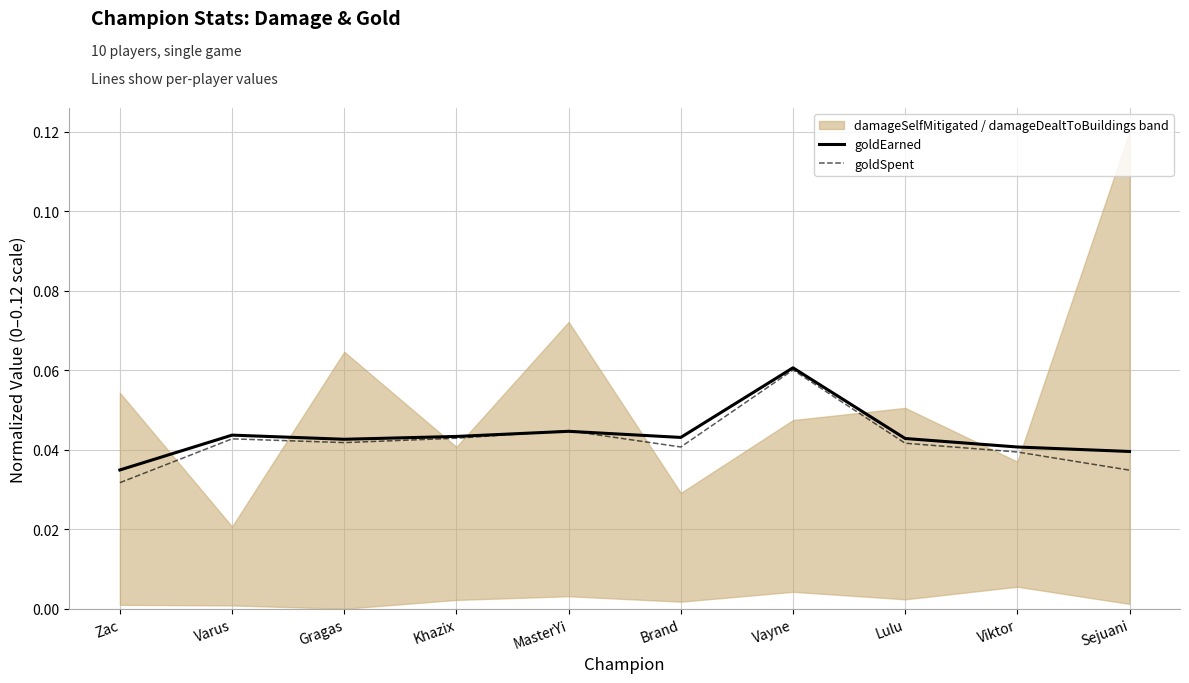

Which has a higher value, Varus or Gragas?

Varus